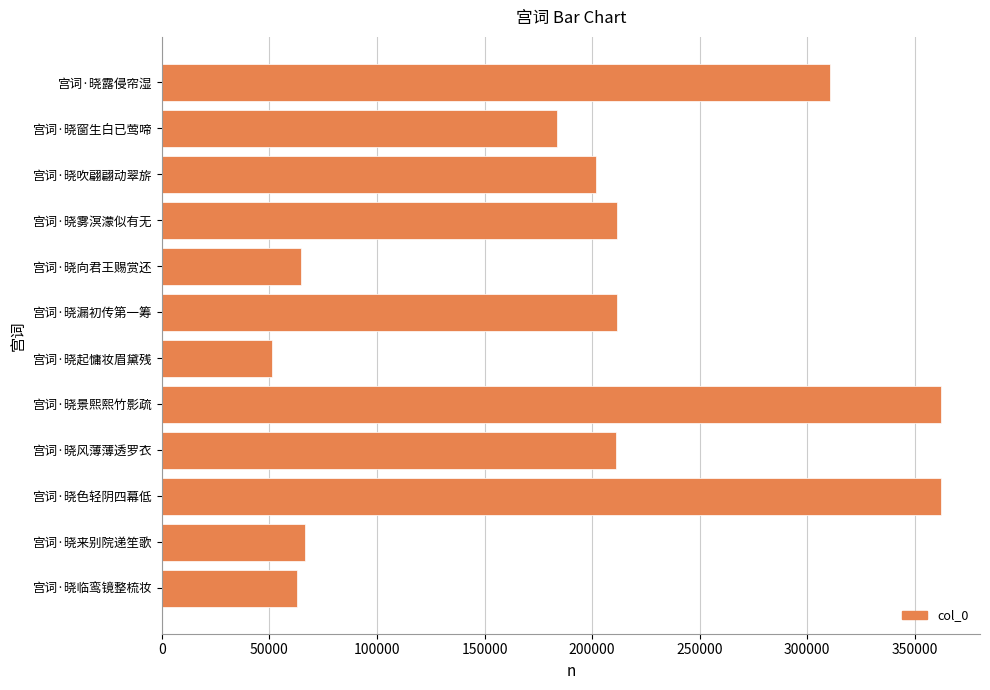

What is the change in value from 宫词·晓起慵妆眉黛残 to 宫词·晓向君王赐赏还?

+13304